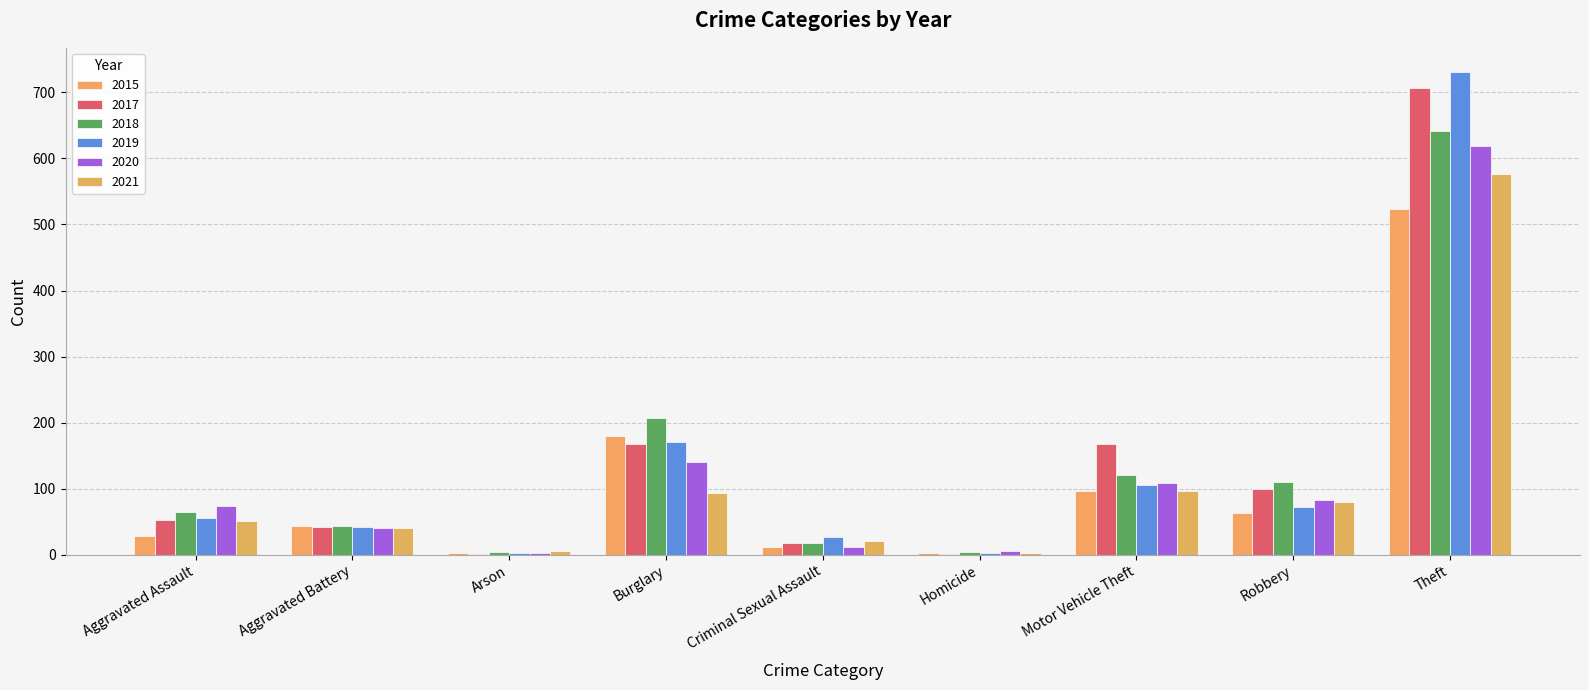

What is the difference between the maximum and second lowest values in the 2019 series?

728